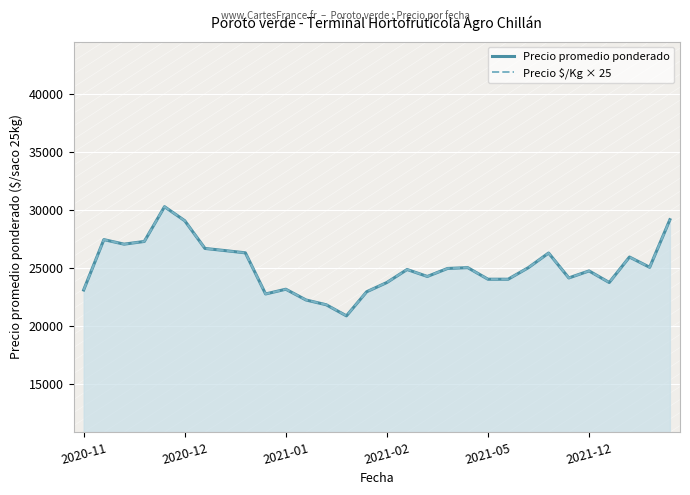

What is the maximum value shown in the chart?

30300.0